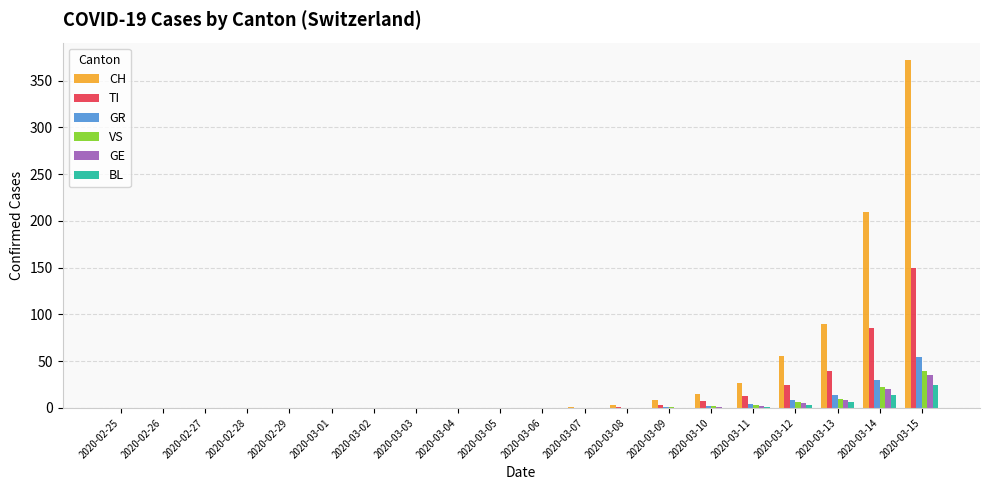

At which category is the sum across all series the highest?

2020-03-15